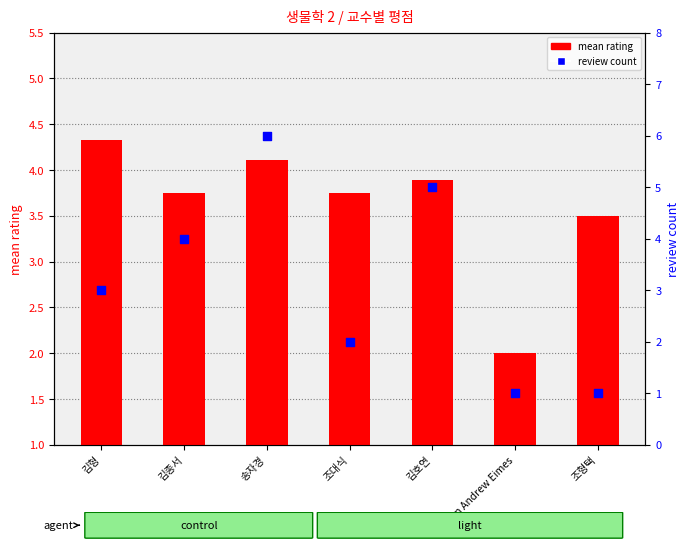

What are all the series names shown in the legend?

mean rating, review count